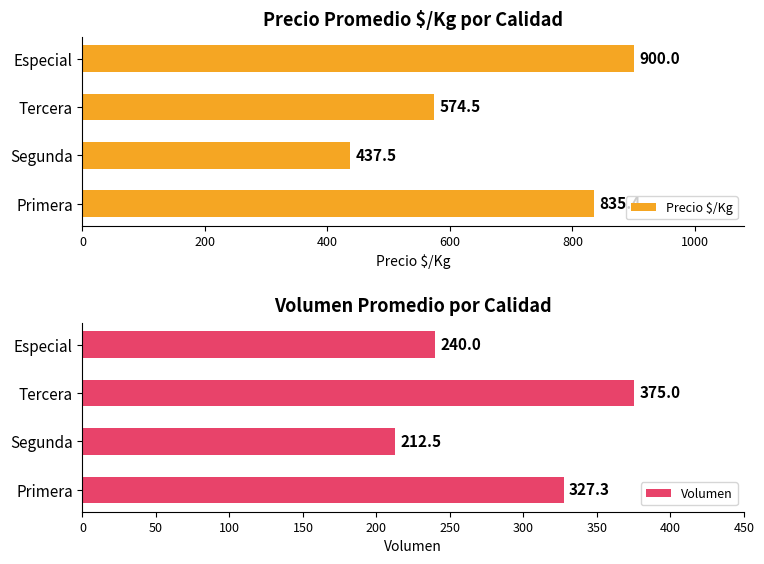

What is the average value of the Volumen series?

288.7